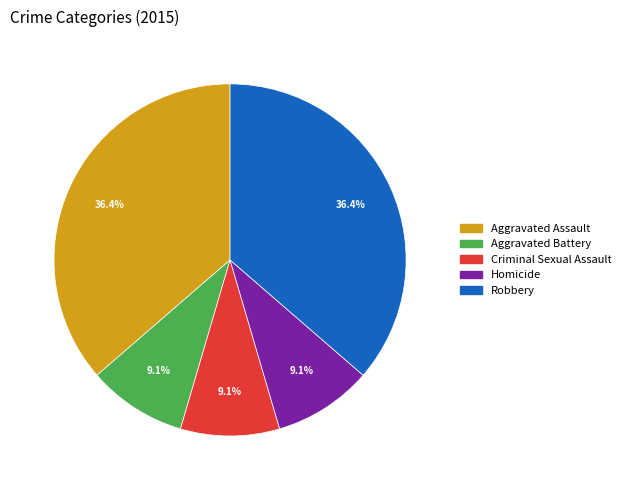

Combined, what portion of the pie is Aggravated Assault and Aggravated Battery?

45.5%